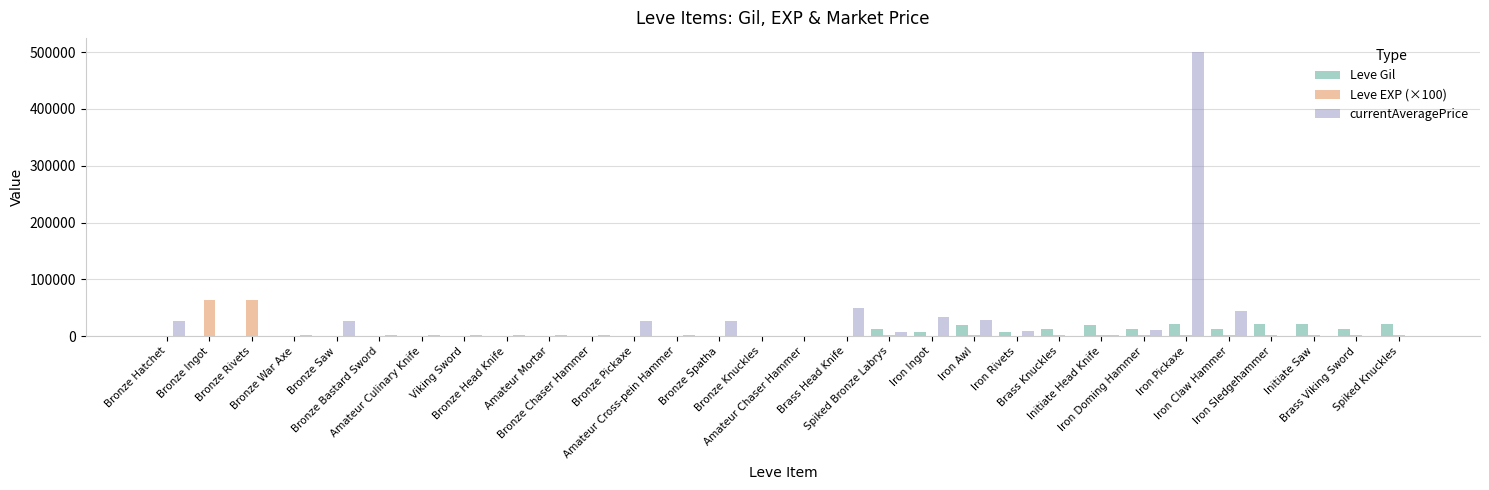

What is the maximum value shown in the chart?

500000